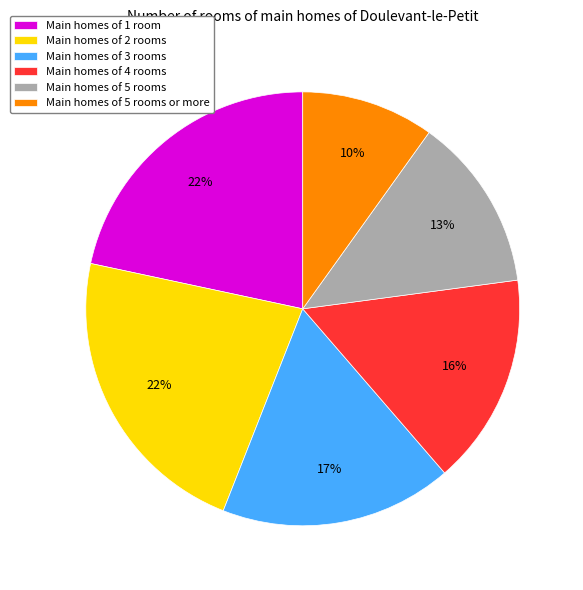

How many segments does this pie chart have?

6